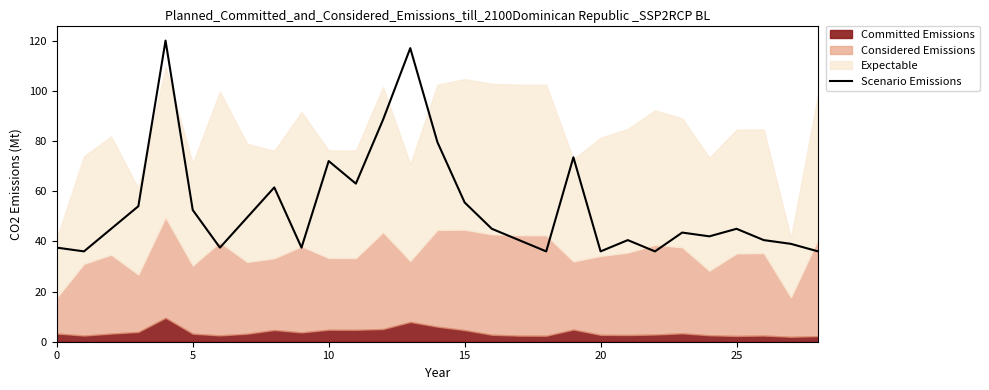

What is the maximum value for Scenario Emissions?

120.0